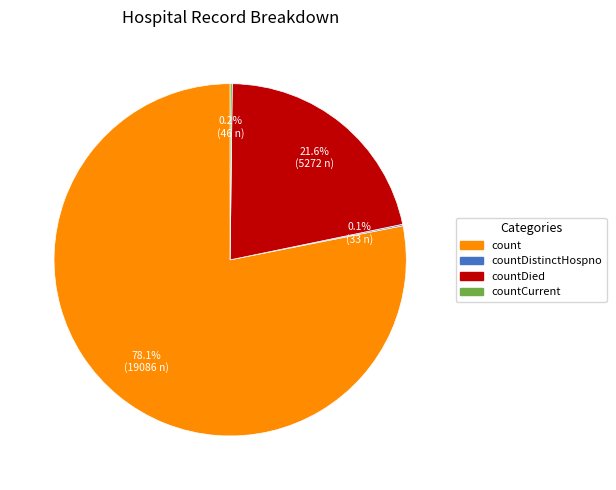

Is there a majority slice in this chart?

Yes